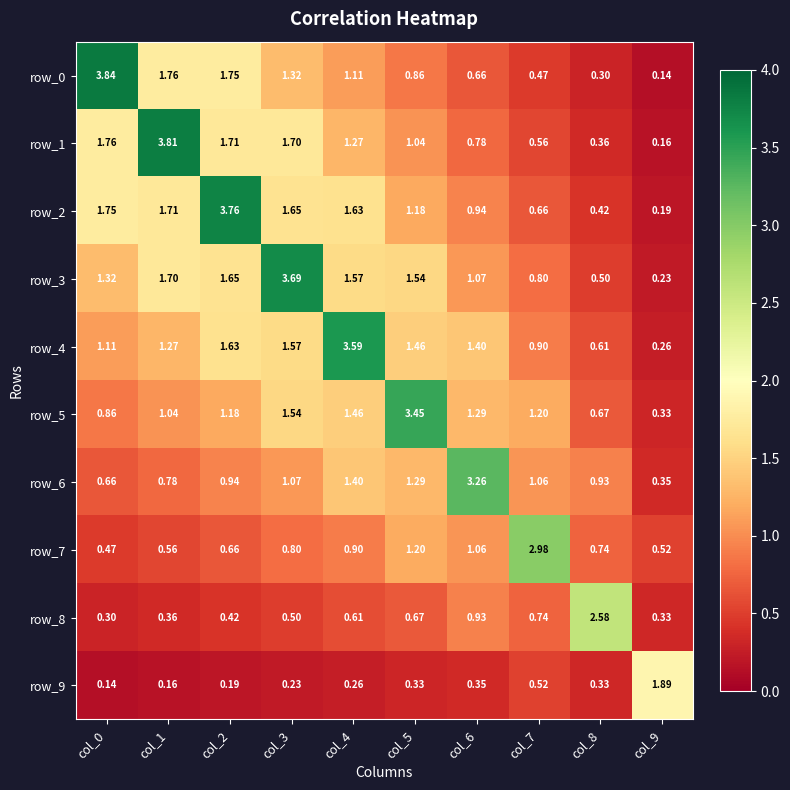

Is it true that row_7 equals 0.5 at col_9?

True